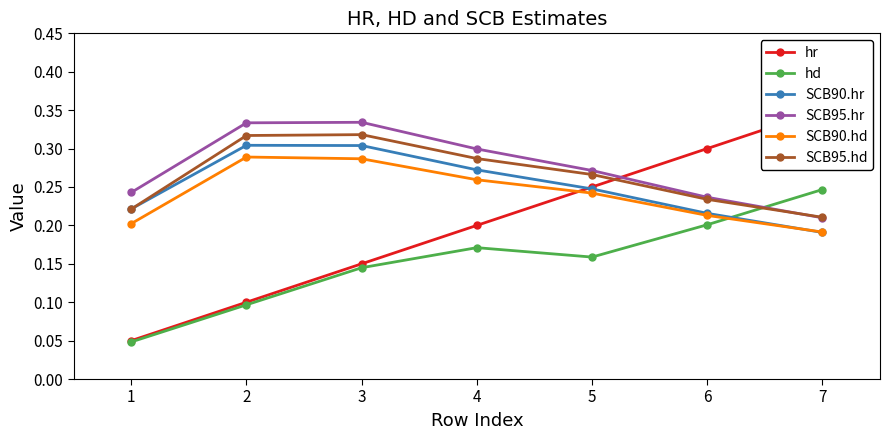

True or false: SCB95.hr has a value of 0.6 at 2.

False